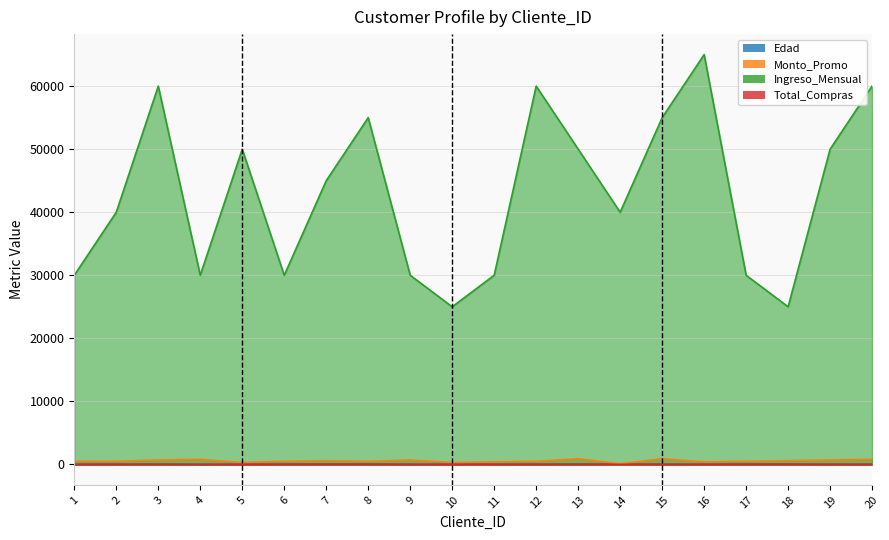

What is the total value across all series at 16?

65442